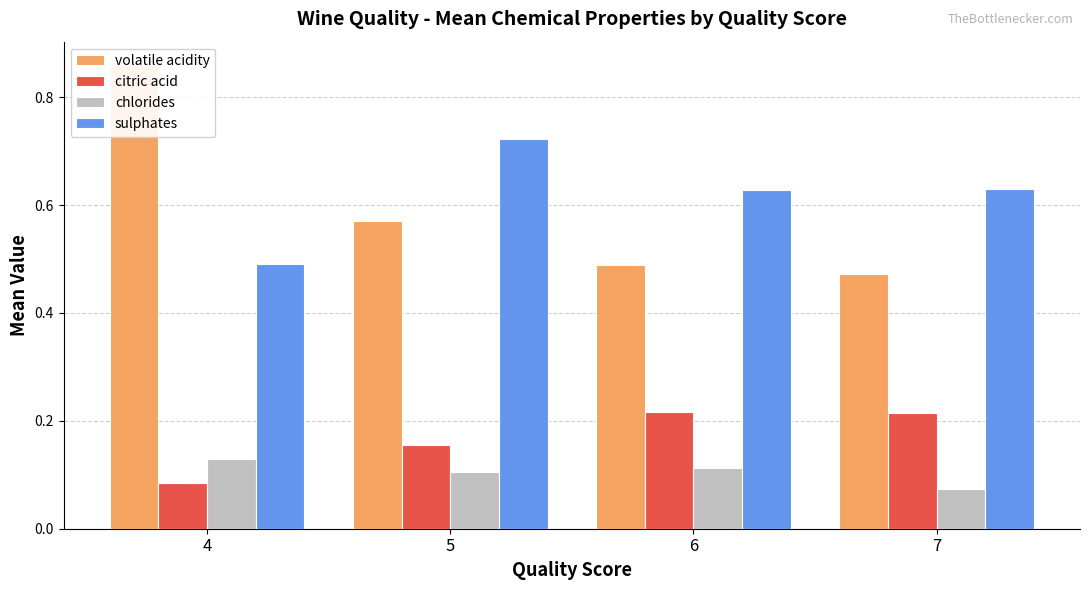

Rank the series at 5 from lowest to highest value.

chlorides, citric acid, volatile acidity, sulphates